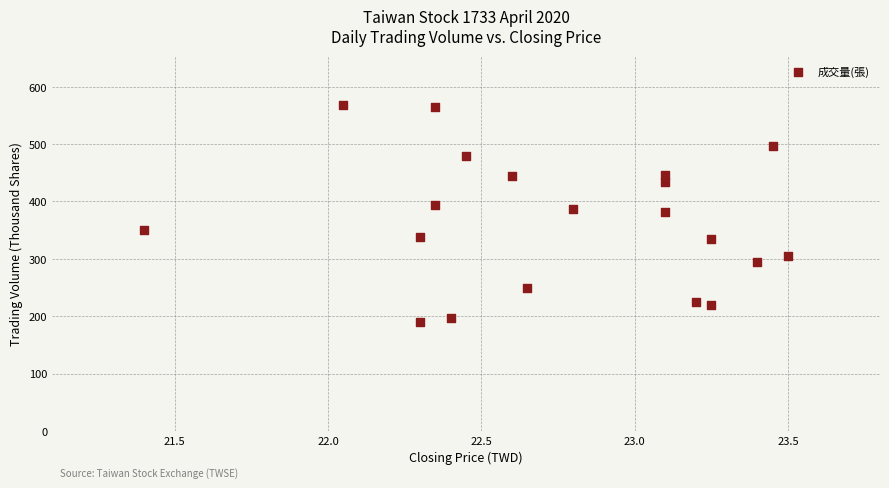

What is the range of Y values (max minus min)?

378.4